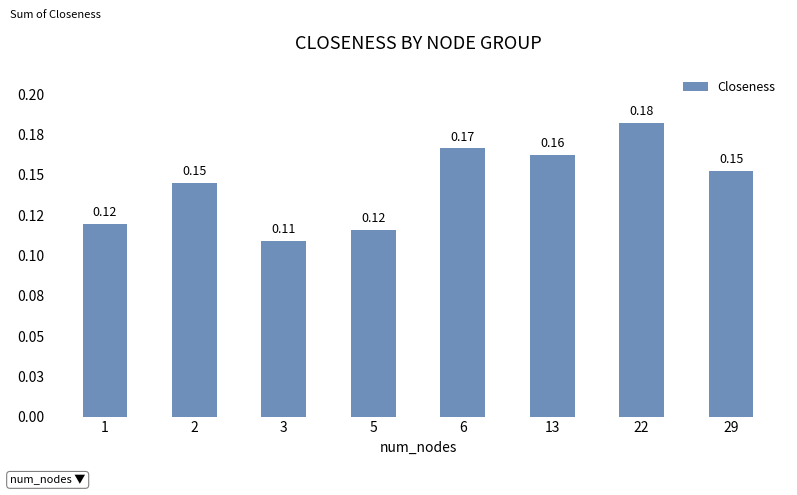

Are the bars horizontal?

No